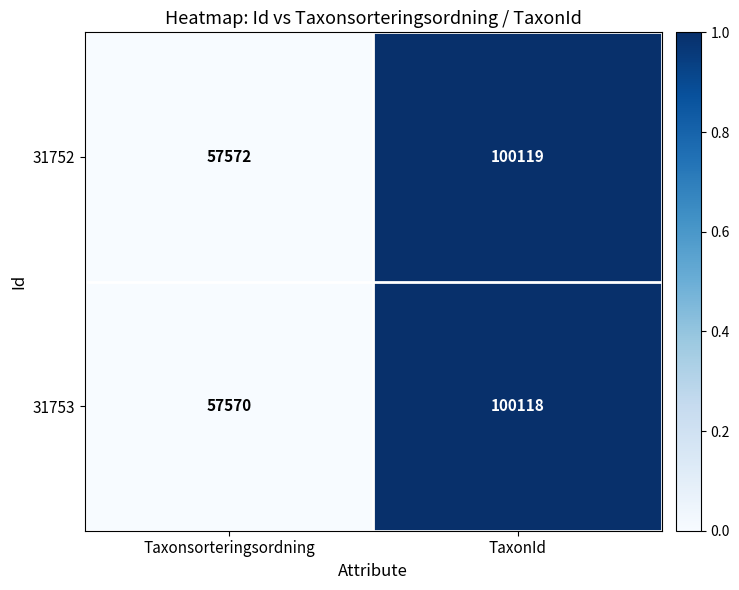

At which category does the chart reach its peak across all series?

TaxonId